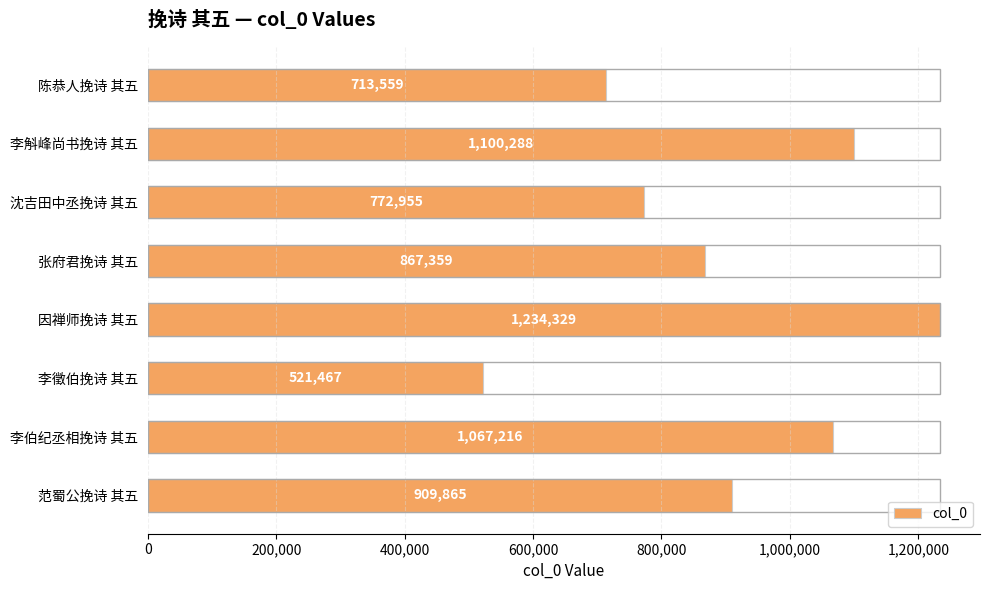

Reading top to bottom, list all the values displayed in this chart.

陈恭人挽诗 其五=713559	李斛峰尚书挽诗 其五=1100288	沈吉田中丞挽诗 其五=772955	张府君挽诗 其五=867359	因禅师挽诗 其五=1234329	李徵伯挽诗 其五=521467	李伯纪丞相挽诗 其五=1067216	范蜀公挽诗 其五=909865